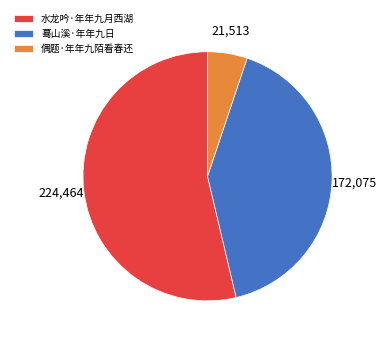

Is it true that 水龙吟·年年九月西湖 is 41% of the pie?

False